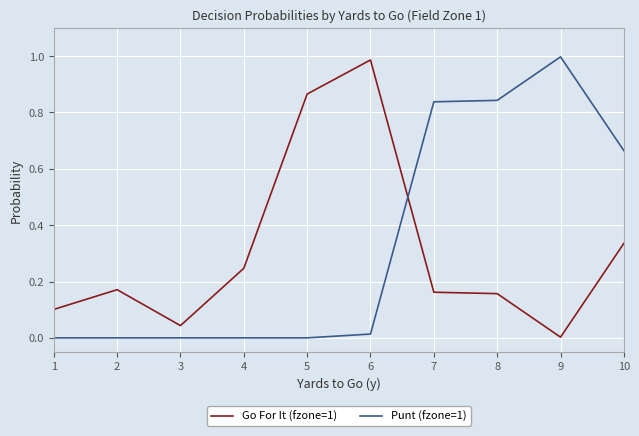

Rank the series by their maximum value, from highest to lowest.

Punt (fzone=1), Go For It (fzone=1)